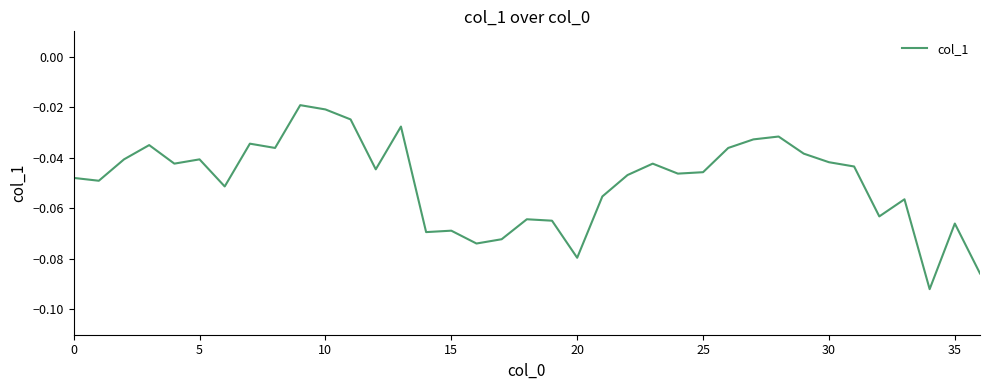

What is the difference between the maximum and second lowest values?

0.1